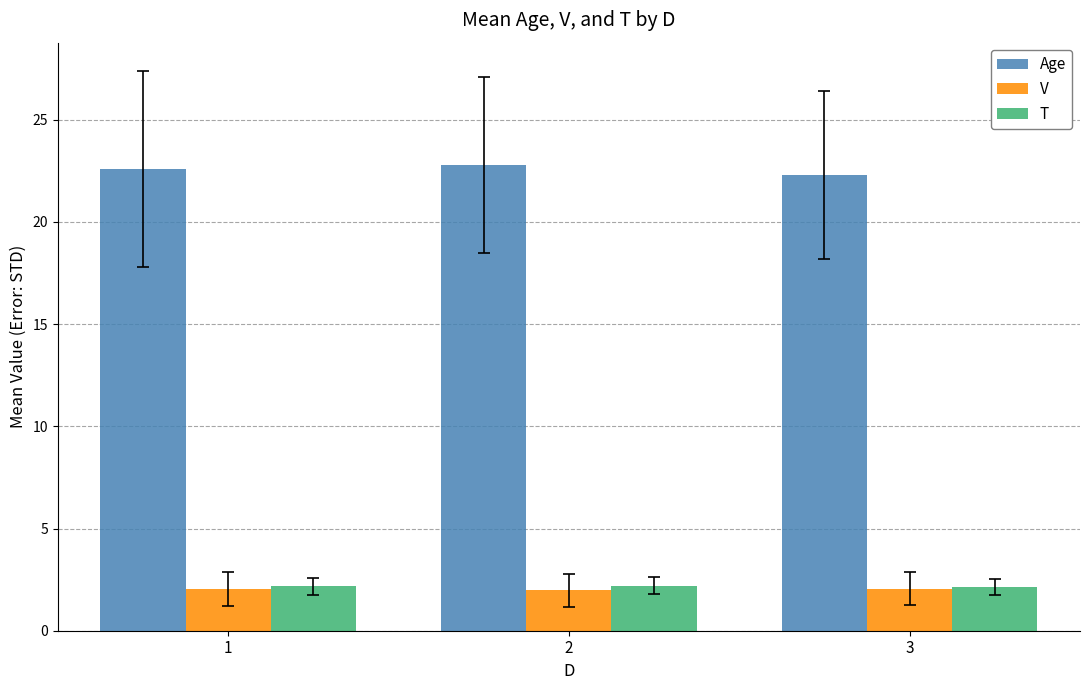

The value of V at 2 is 2.0. True or false?

True